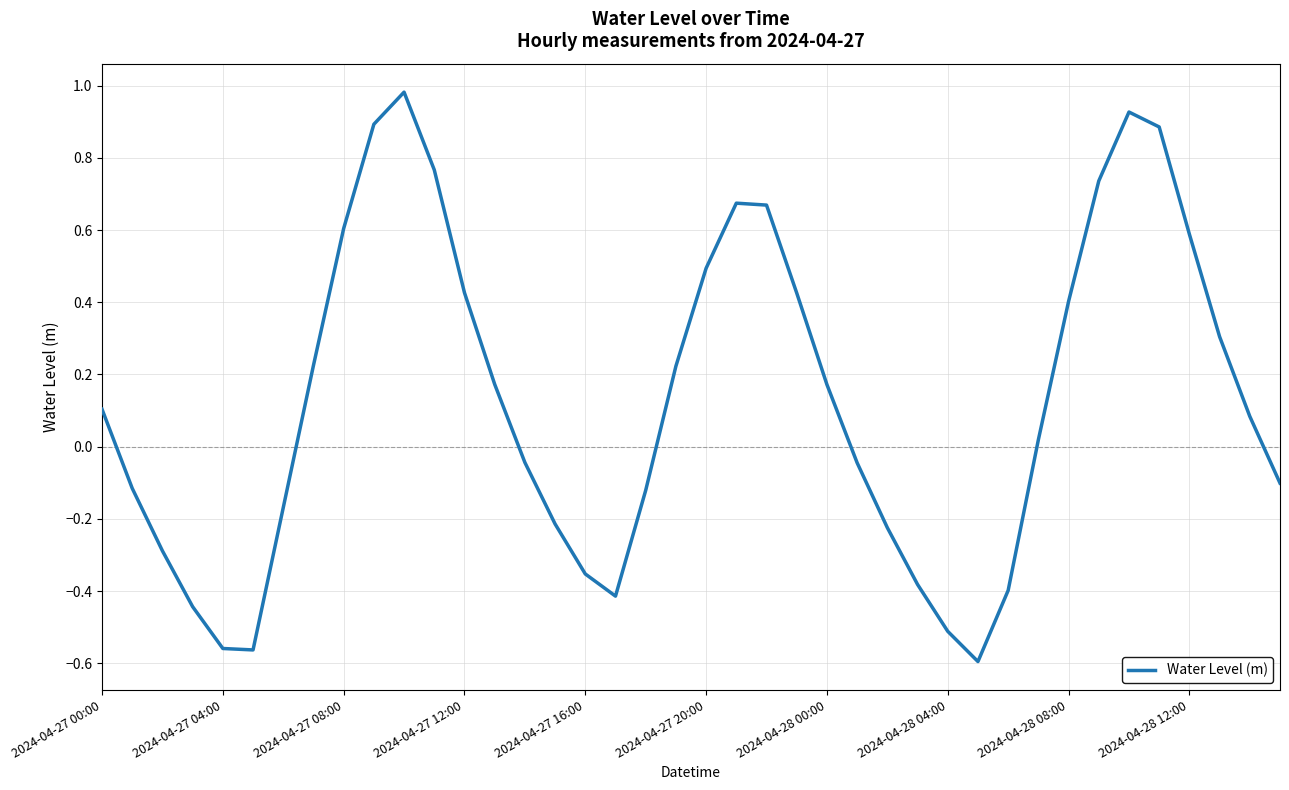

What is the difference between the maximum and minimum values?

1.6